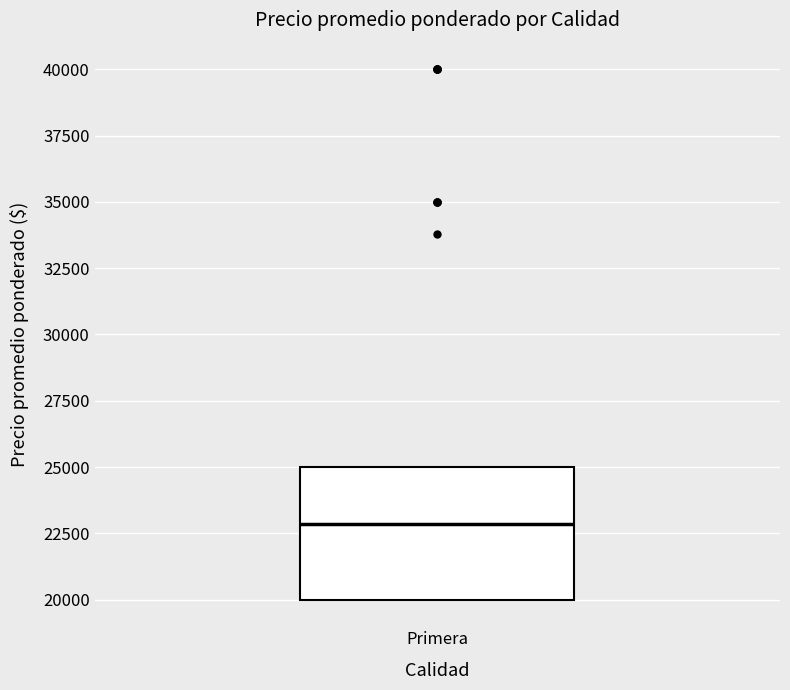

Where does the median line of the box for Primera sit on the y-axis? The values are not printed on the chart, so give them approximately, as read against the axis.

23000